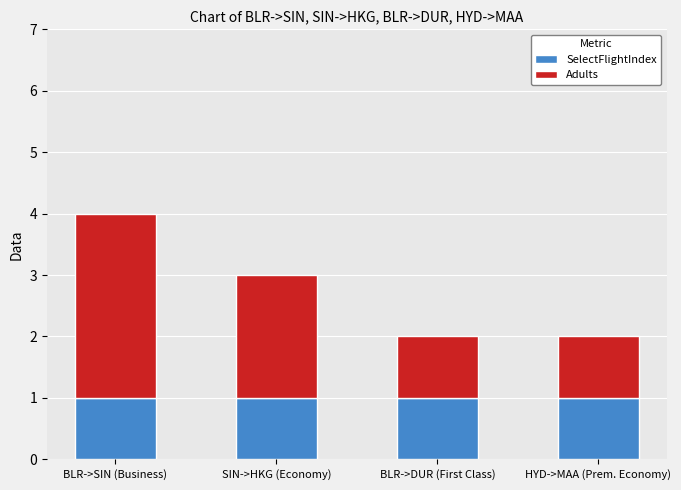

At which category is the sum across all series the highest?

BLR->SIN (Business)